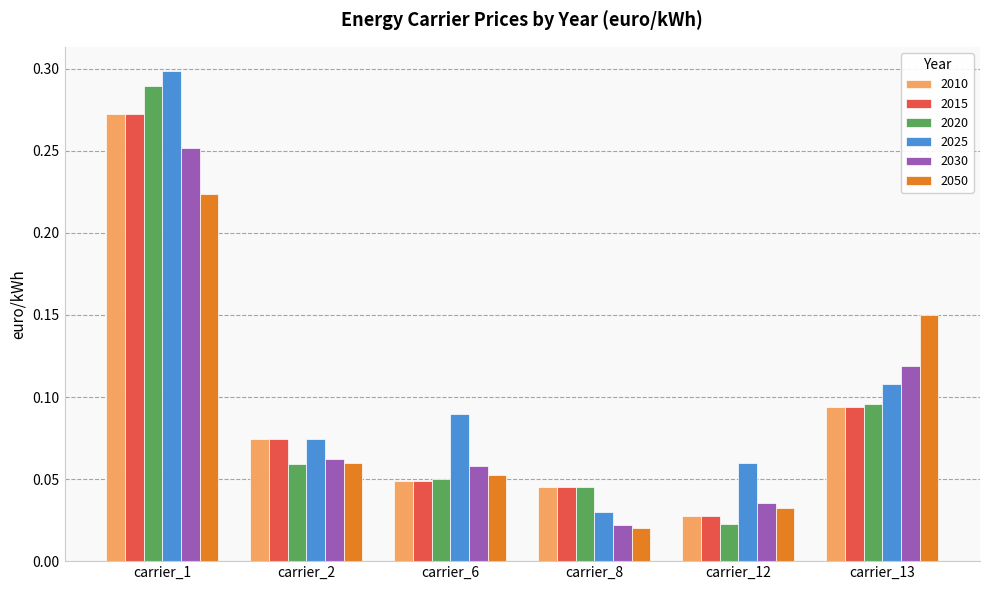

At which category does the chart reach its peak across all series?

carrier_1